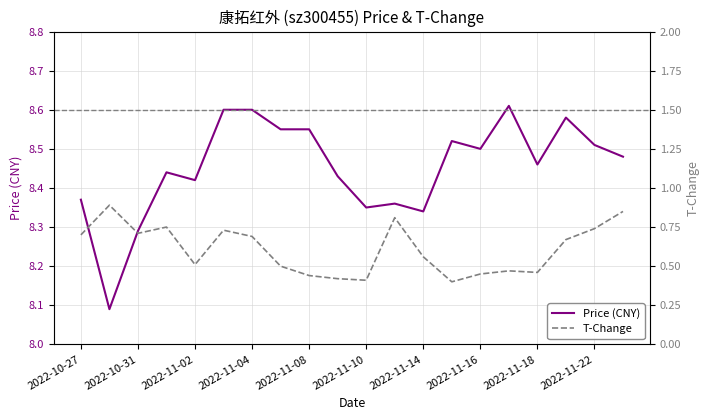

What is the minimum value shown in the chart?

0.4